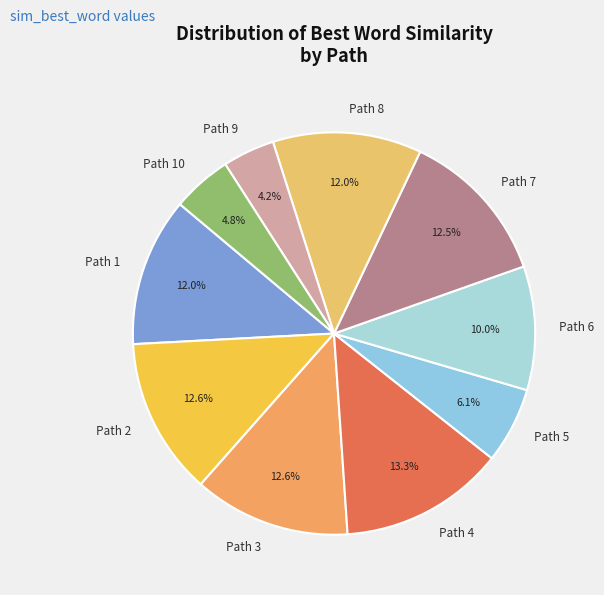

Combined, do Path 7 and Path 8 account for over 50%?

No